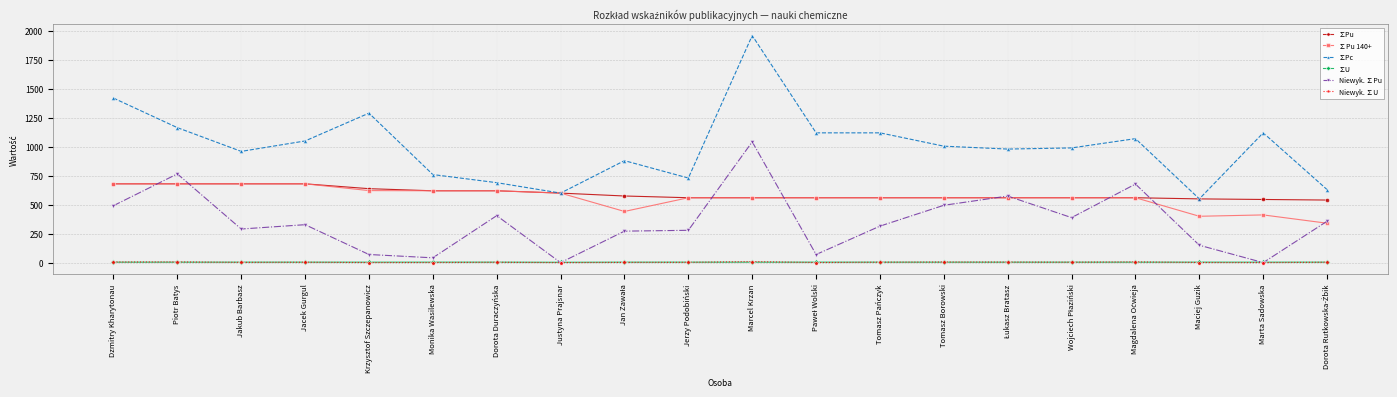

Does the chart have visible grid lines?

Yes